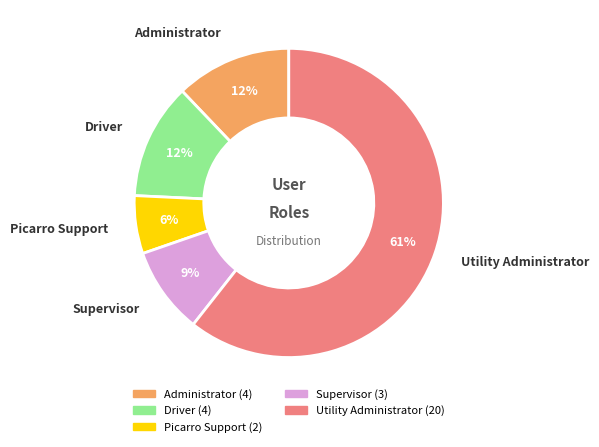

Which has a higher value, Utility Administrator or Driver?

Utility Administrator